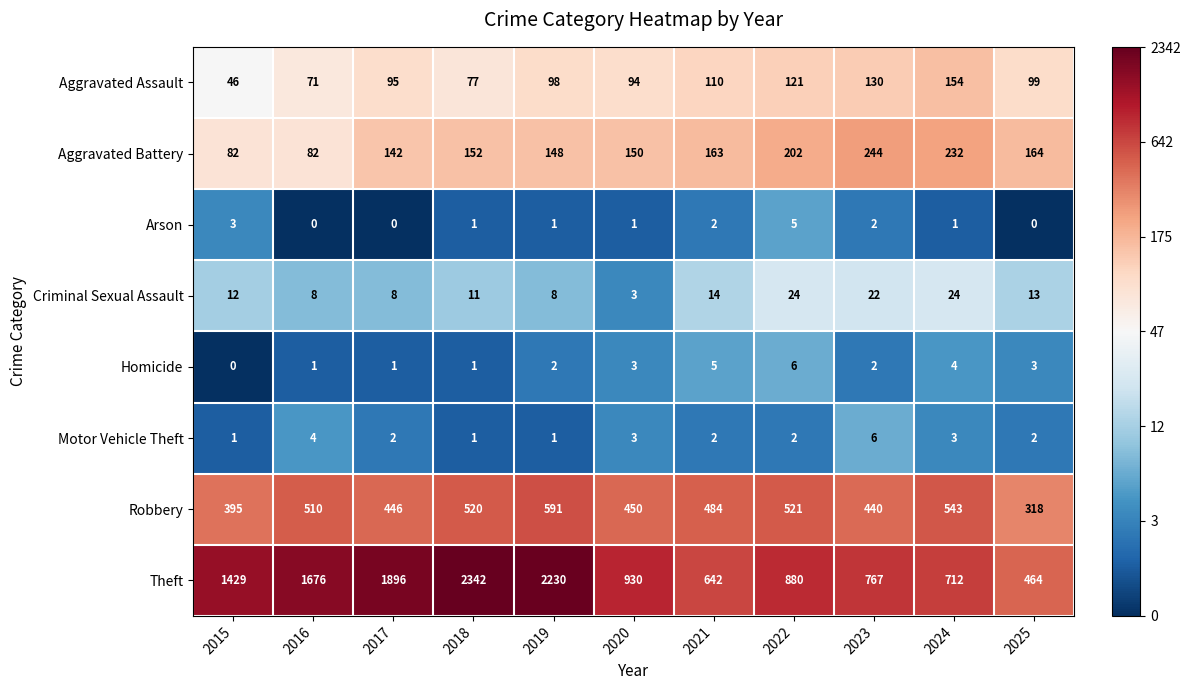

Which label corresponds to the largest value in the chart?

2018